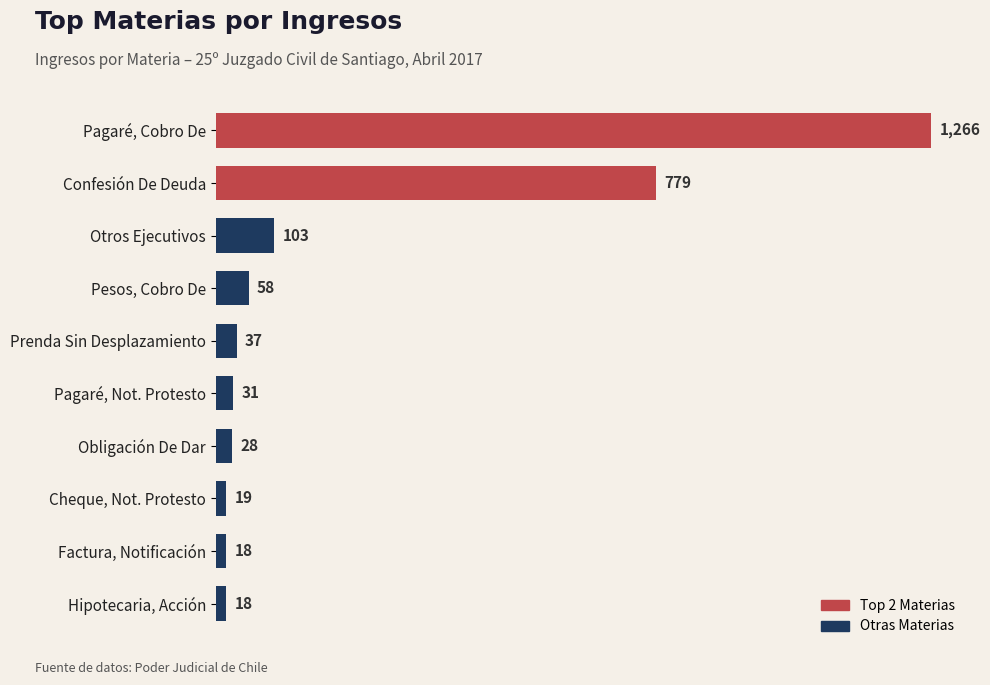

How many distinct data groups are displayed?

1